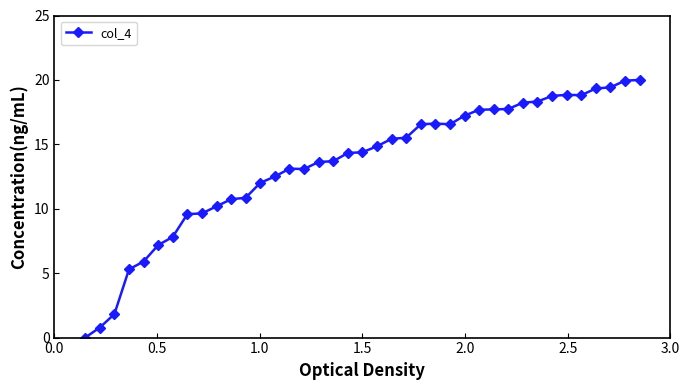

What is the value of the 10th point from the left?

10.2